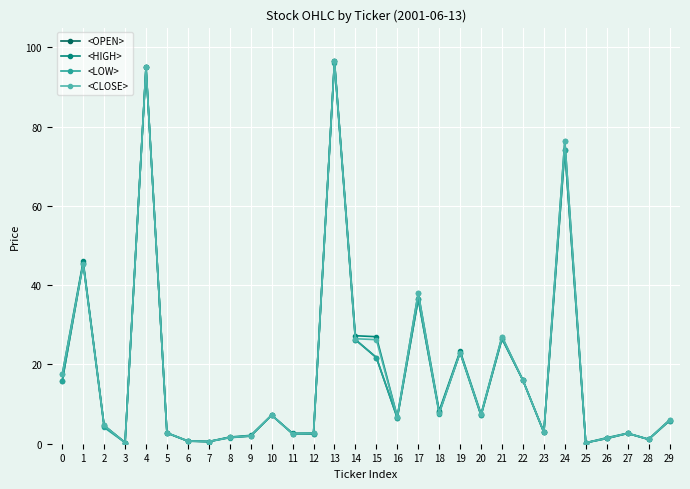

Is it true that <LOW> equals 36.5 at 17?

True